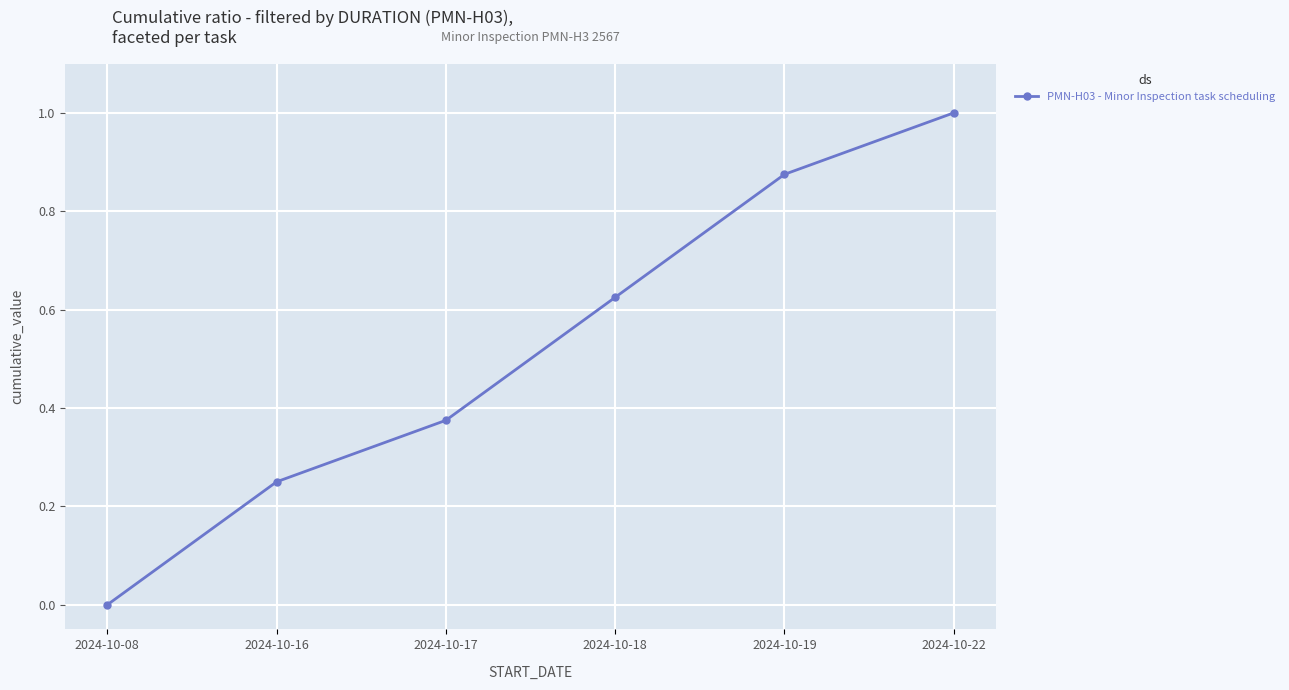

Rank the categories by value from lowest to highest.

2024-10-08, 2024-10-16, 2024-10-17, 2024-10-18, 2024-10-19, 2024-10-22